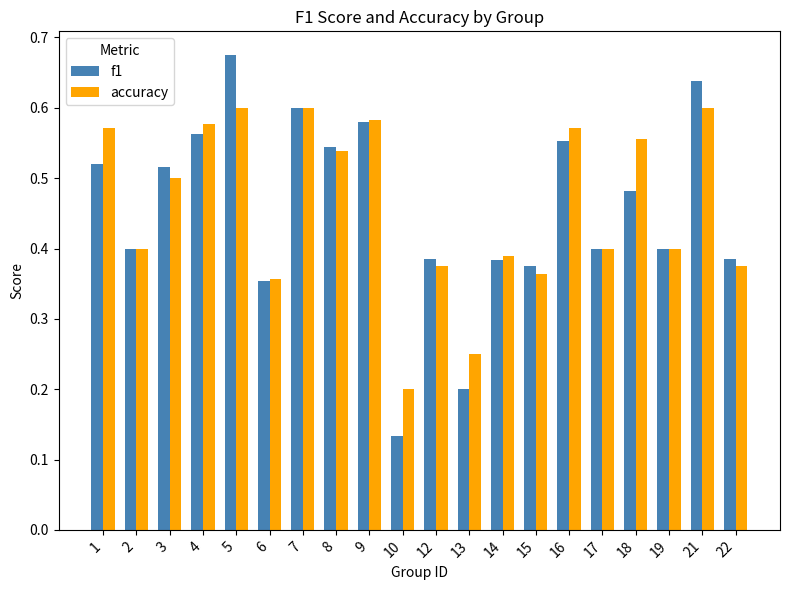

At which label does f1 reach its peak?

5